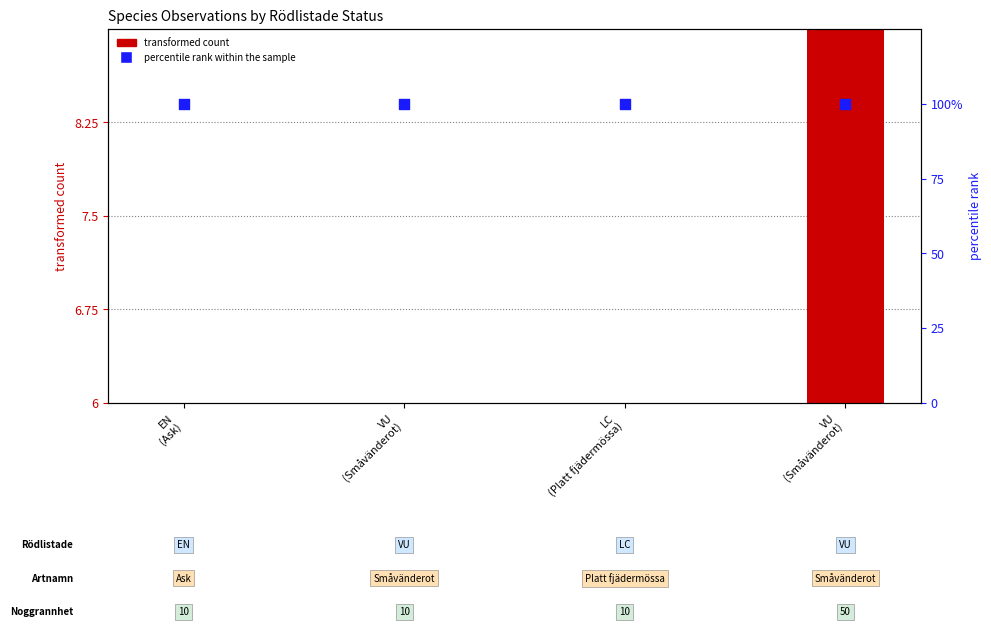

Is the value of transformed count (Id normalized) at EN
(Ask) greater than the value of percentile rank within the sample at VU
(Småvänderot)?

No